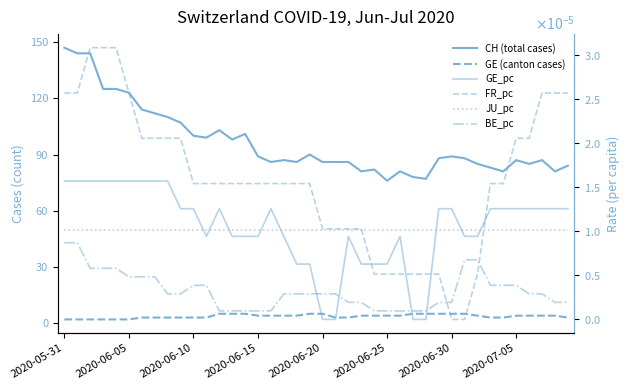

Between 2020-06-20 and 8, which series saw the biggest shift?

CH (total cases)